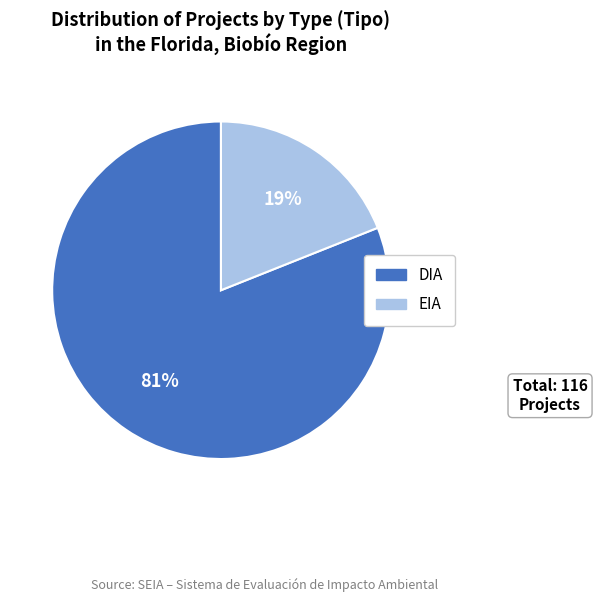

What is the ratio of the value at DIA to the value at EIA?

4.3